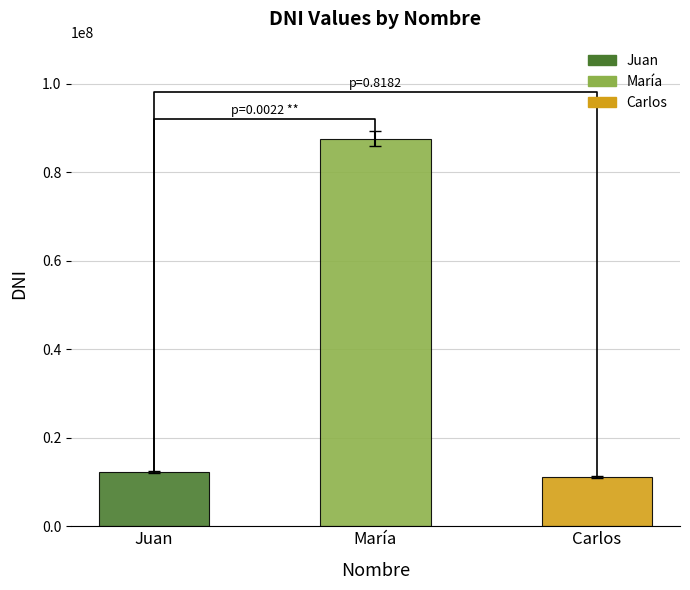

Reading right to left, what are all the values shown in this chart?

11447810.9	89407407.4	12592591.6